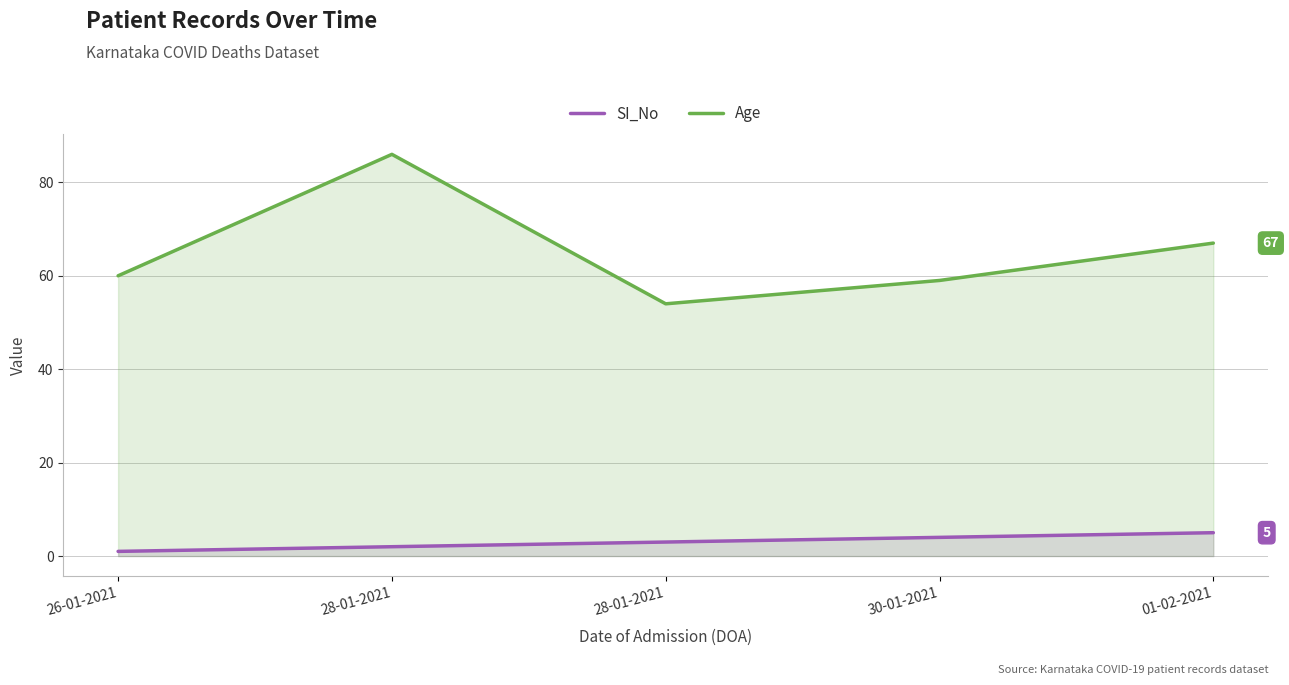

At 28-01-2021, list the series in order from largest to smallest.

Age, SI_No